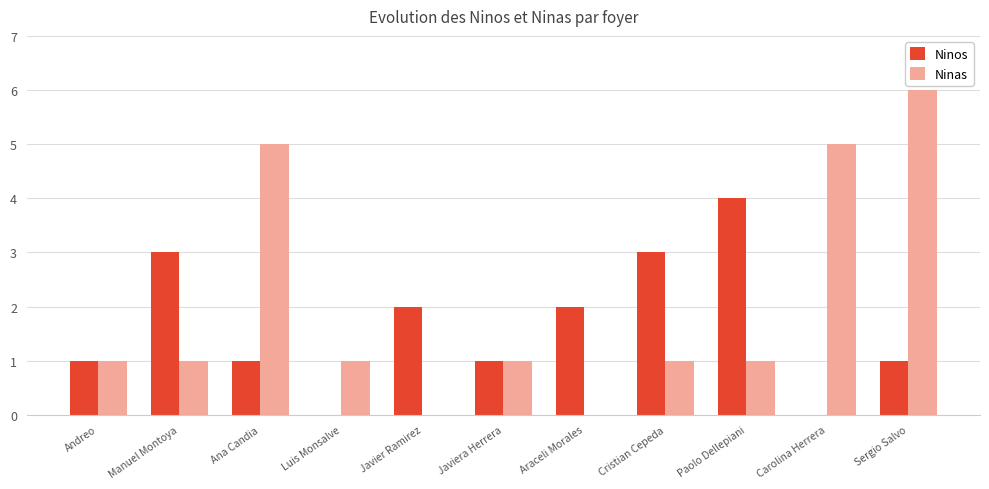

Count the number of categories in the chart.

11